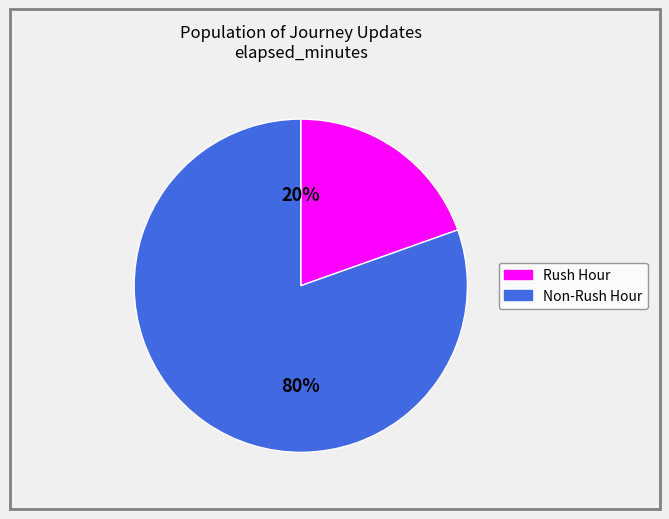

How many slices are in this pie chart?

2